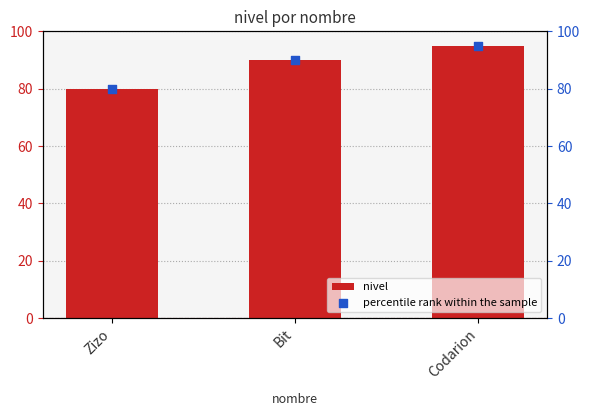

Which series has the largest Y range (max minus min)?

nivel